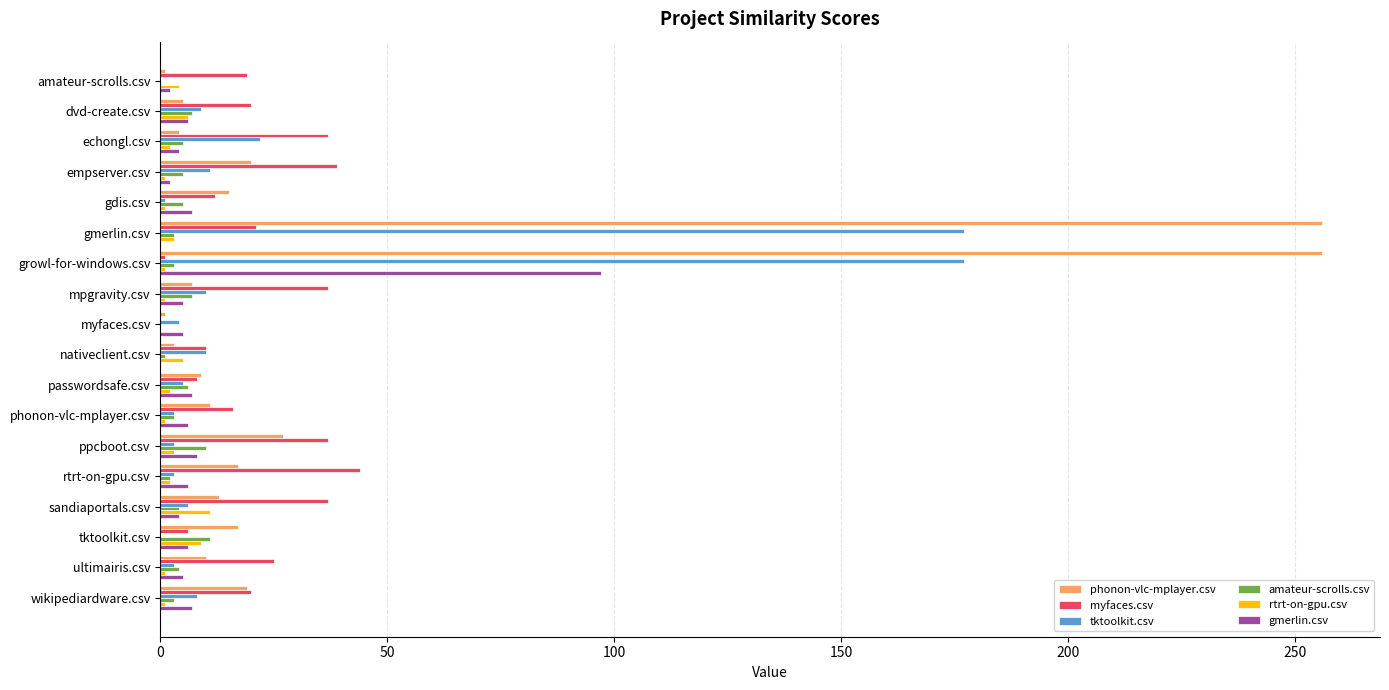

Which category has the highest value in the gmerlin.csv series?

growl-for-windows.csv